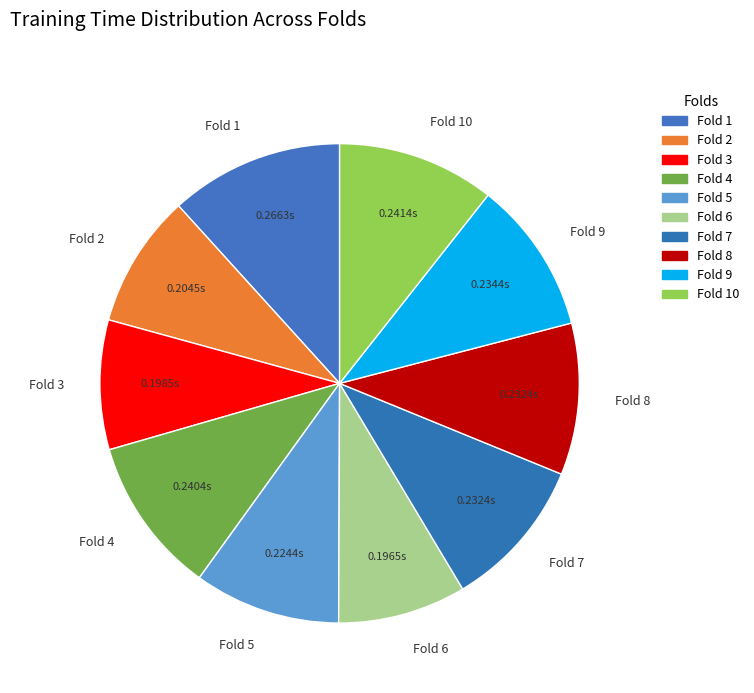

Is there any slice that represents more than half of the pie?

No